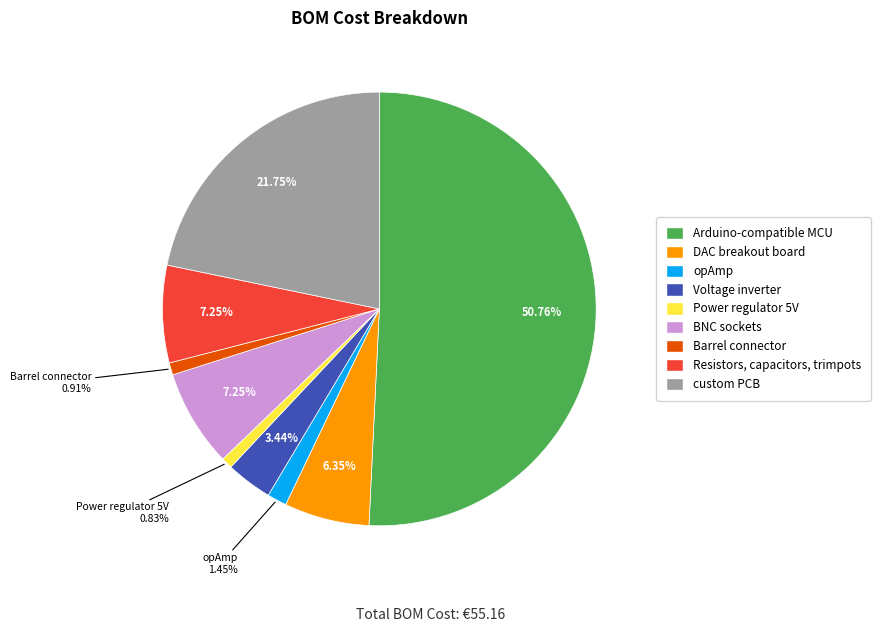

To the nearest percent, what portion does Voltage inverter represent?

3%